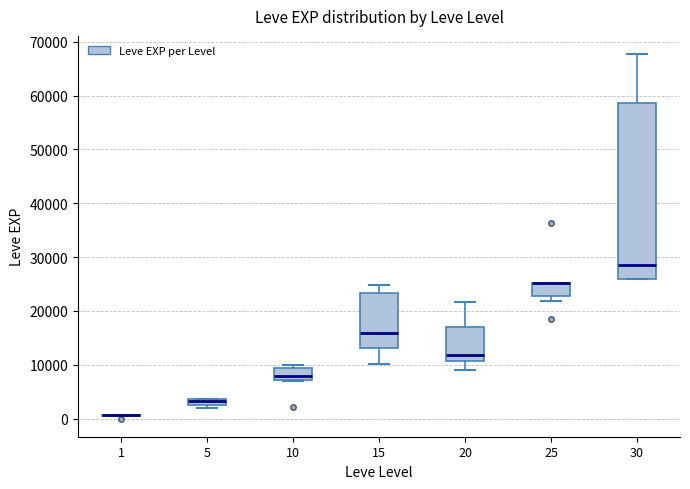

Which box is the tallest, from its lower edge to its upper edge?

30